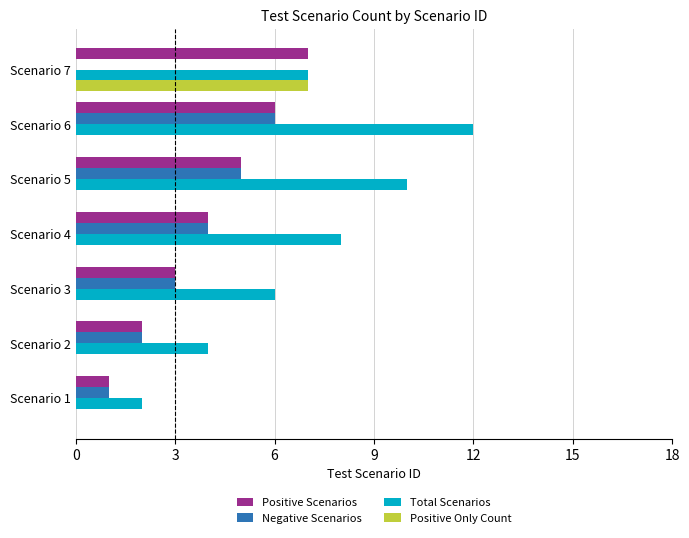

Between Scenario 3 and Scenario 5, which series saw the biggest shift?

Total Scenarios